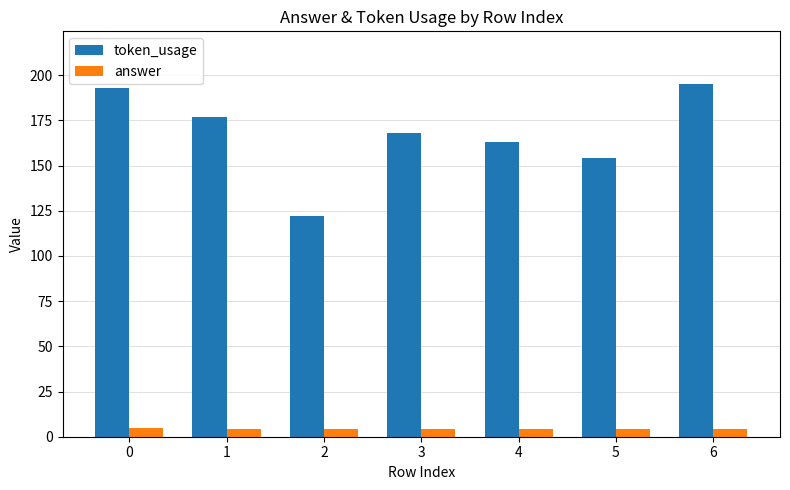

How many bars are there in each group?

2